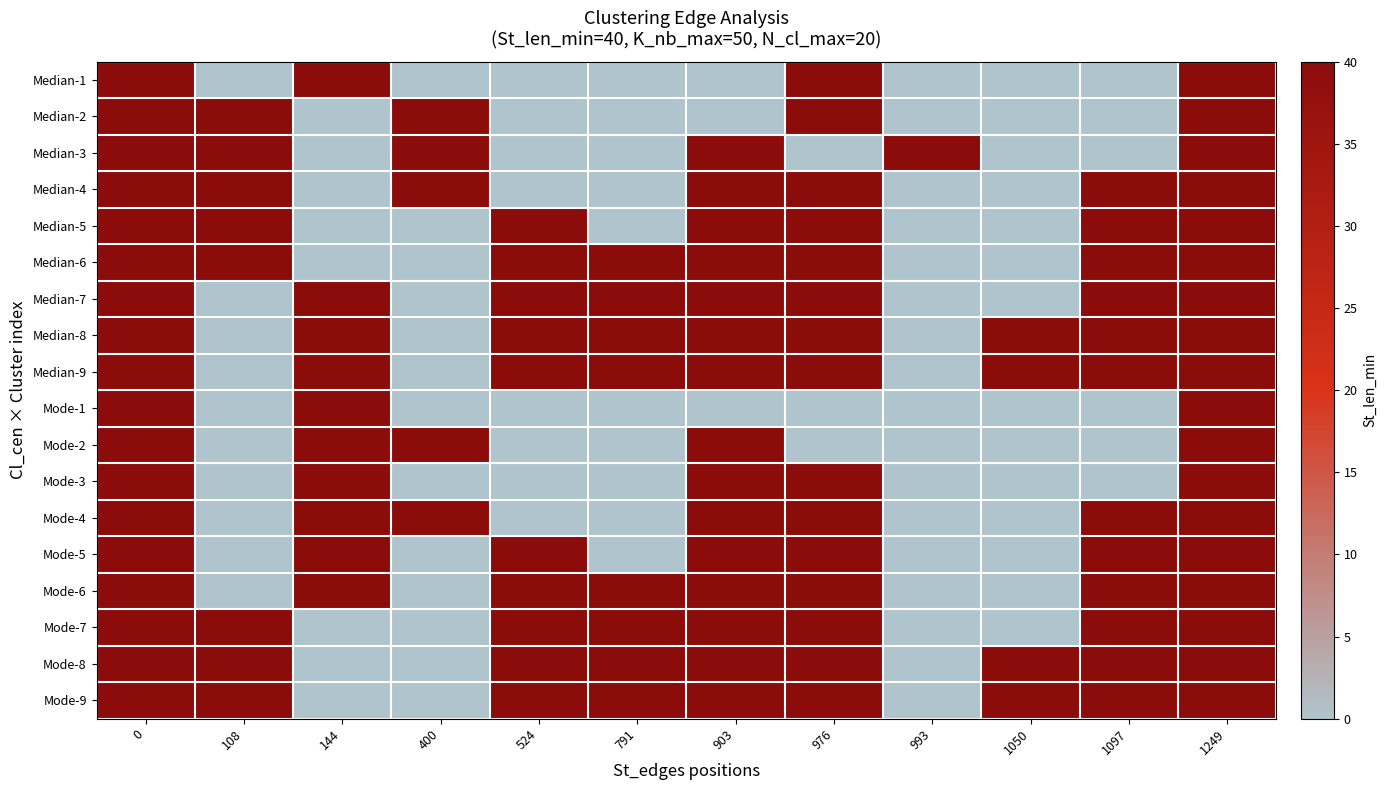

At 791, list the series in order from smallest to largest.

Median-1, Median-2, Median-3, Median-4, Median-5, Mode-1, Mode-2, Mode-3, Mode-4, Mode-5, Median-6, Median-7, Median-8, Median-9, Mode-6, Mode-7, Mode-8, Mode-9